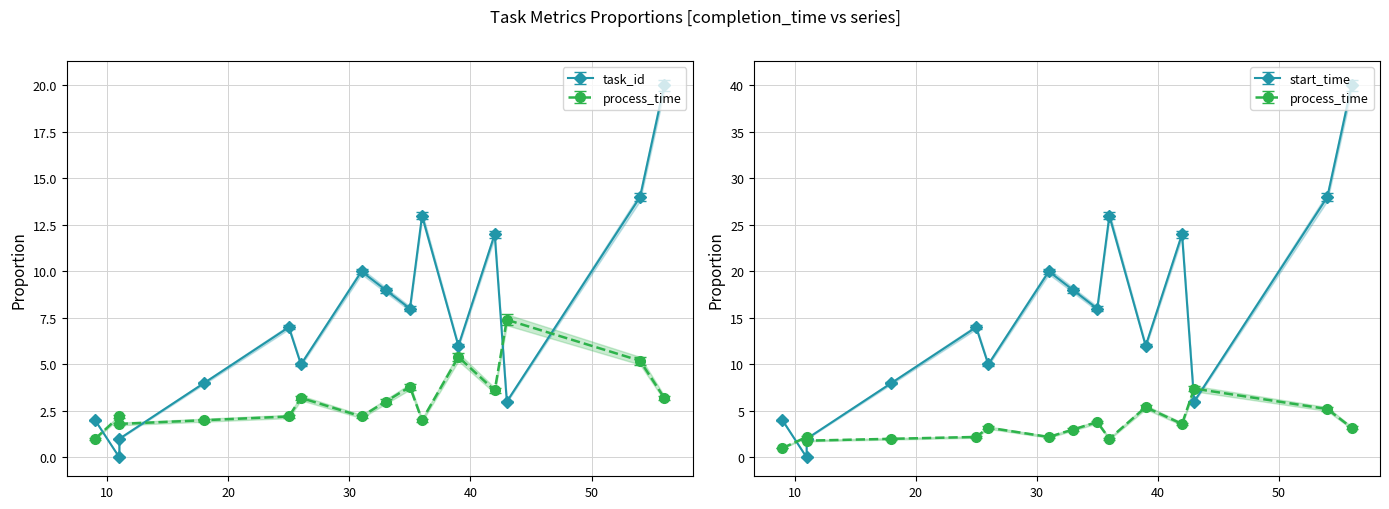

The value of process_time at 31 is 1.2. True or false?

False